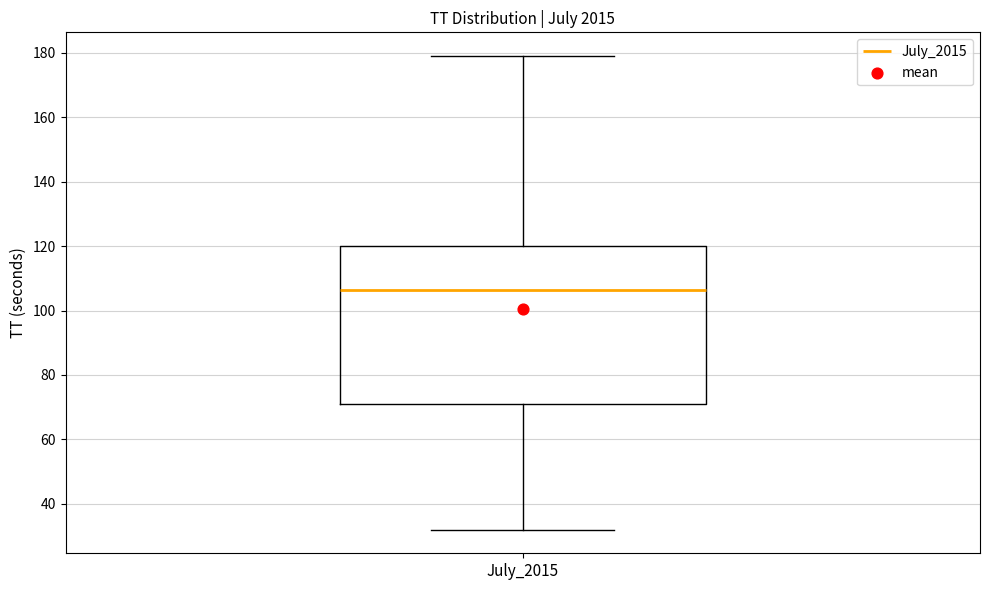

Transcribe this box plot: give where the median line is, the range the box spans, and where the two whiskers end, as read against the y-axis. The values are not printed on the chart, so give them approximately, as read against the axis.

median 106, box 72 to 120, whiskers 32 to 180